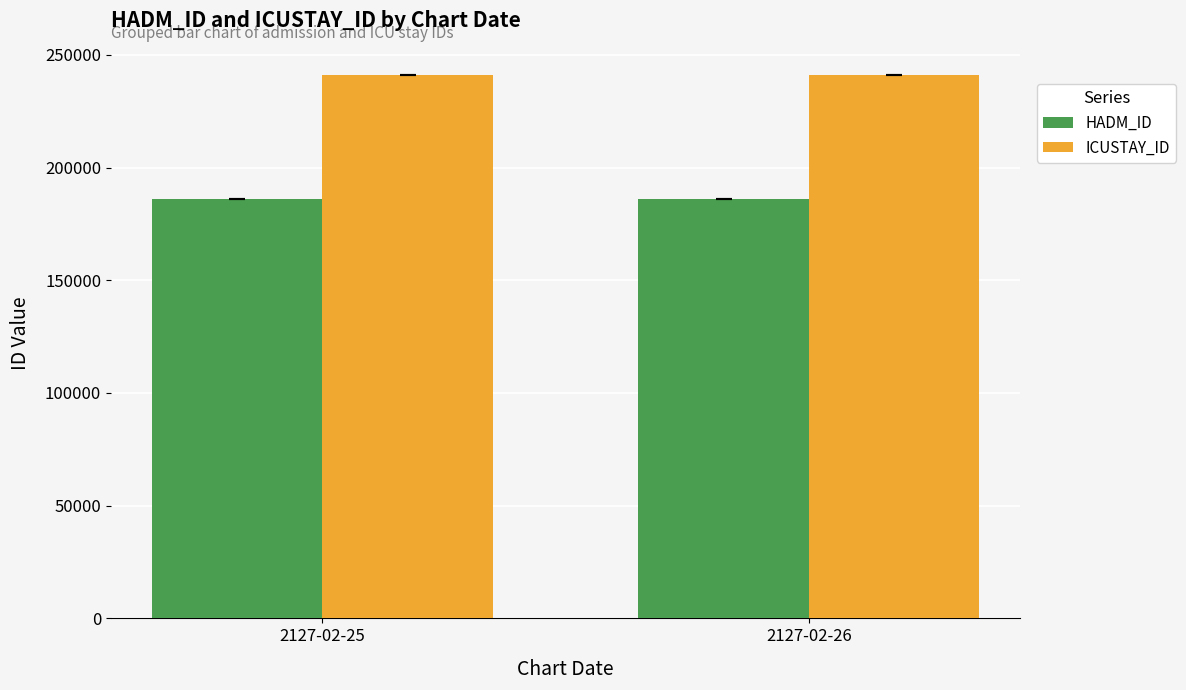

Reading left to right, transcribe all the data shown in this chart.

HADM_ID: 2127-02-25=186076	2127-02-26=186076
ICUSTAY_ID: 2127-02-25=241046	2127-02-26=241046